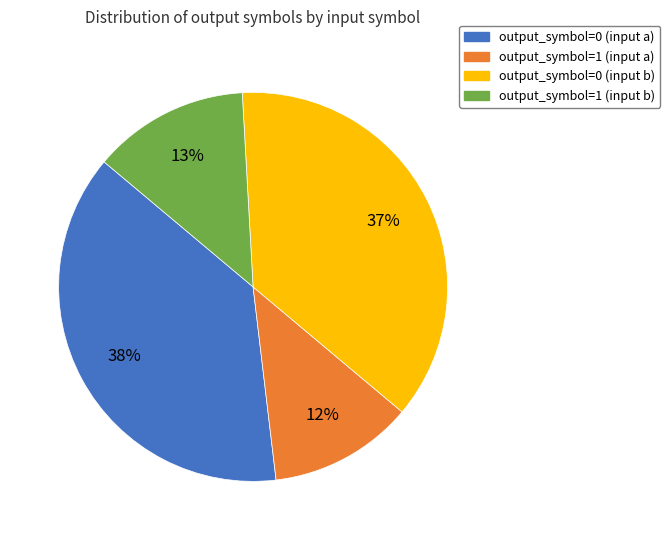

To the nearest percent, what portion does output_symbol=1 (input b) represent?

13%